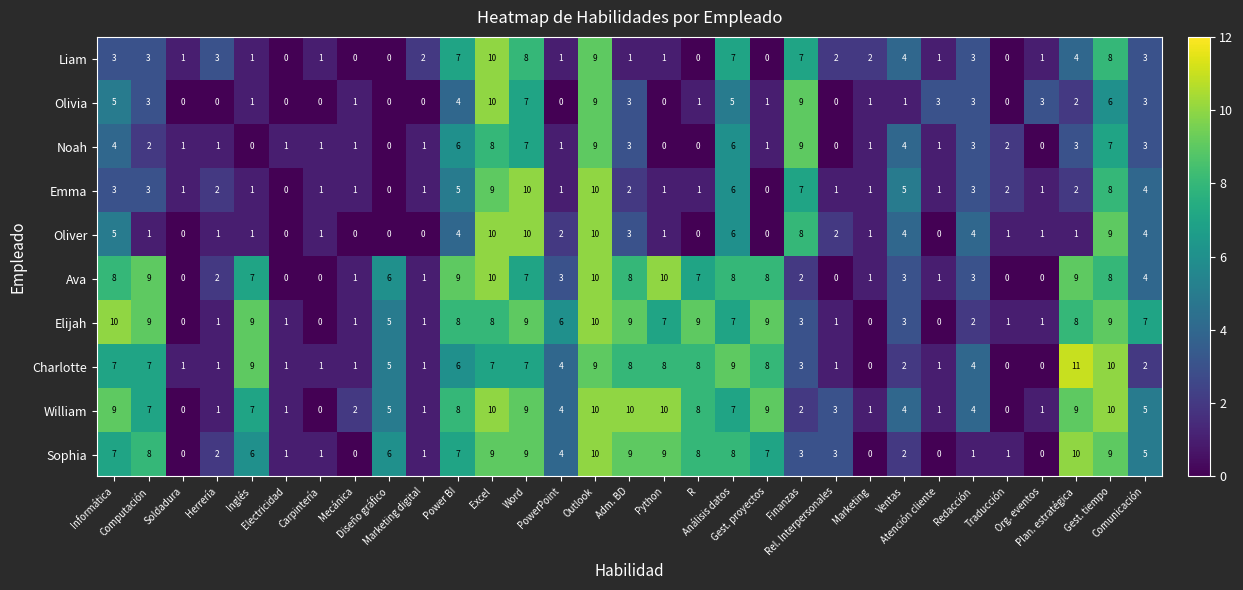

Count the Emma values in the range 1 to 5.

22